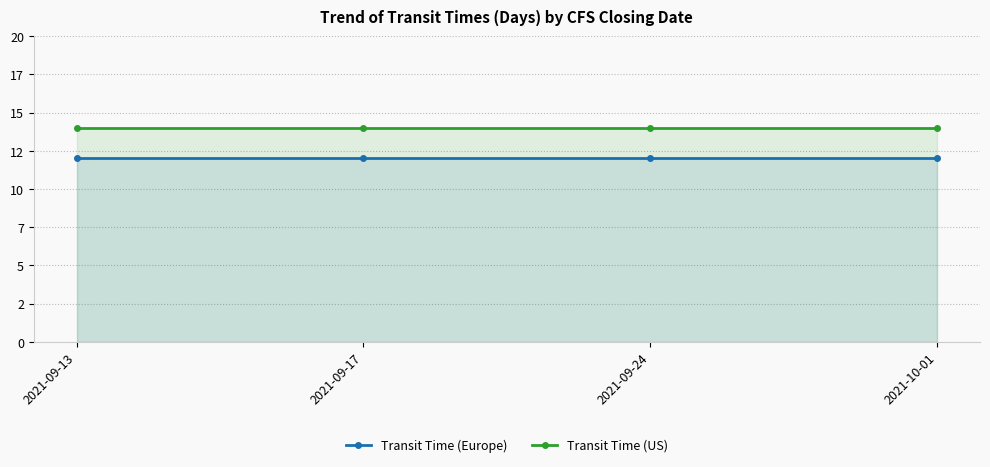

What is the label of the 3rd point from the right?

2021-09-17